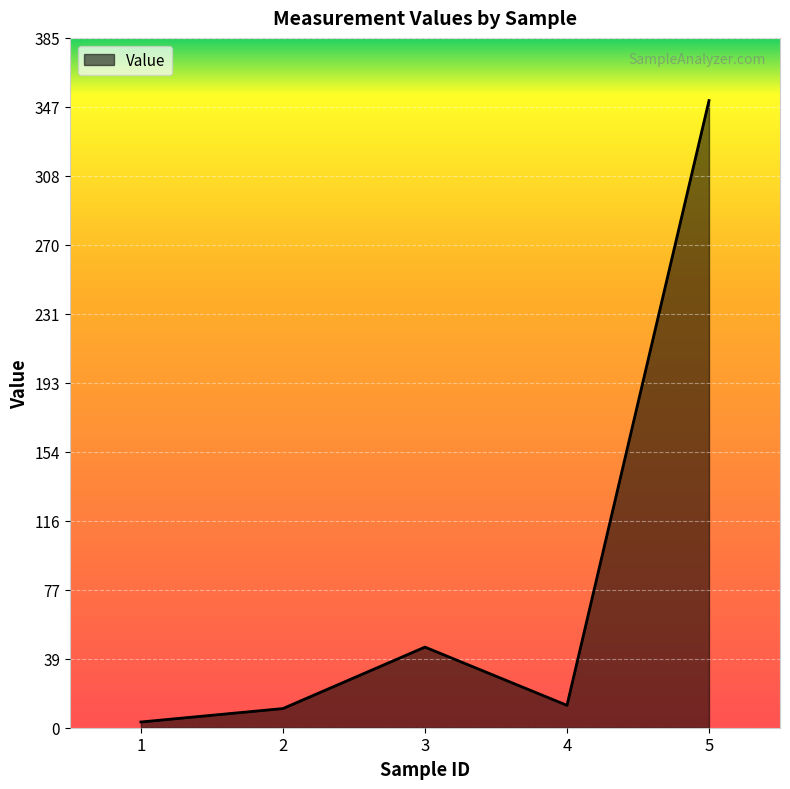

At which category does the data reach its first local valley?

4